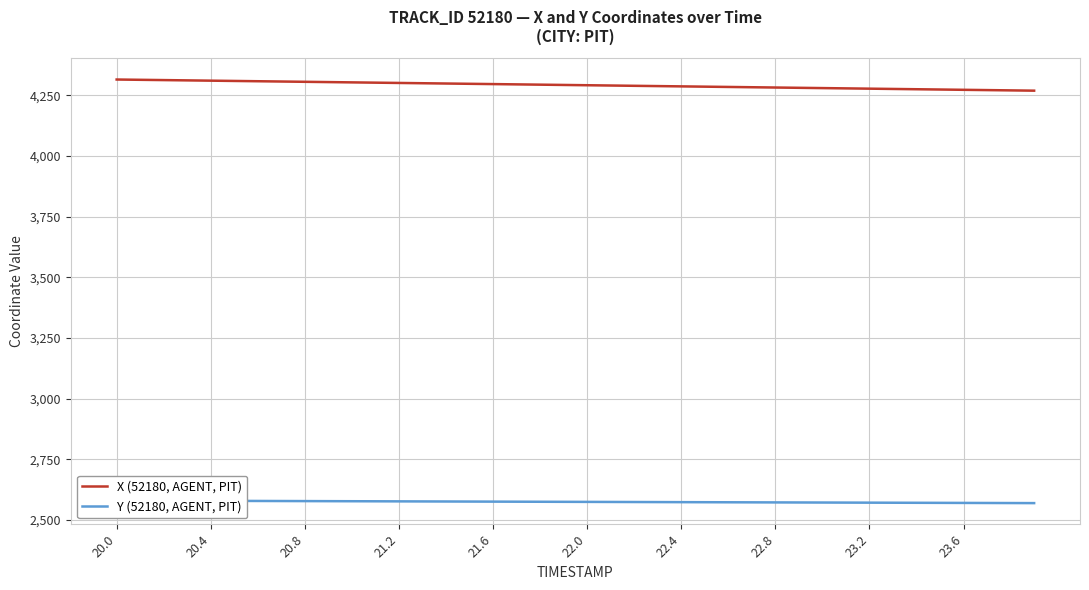

What is the maximum value for X (52180, AGENT, PIT)?

4315.5